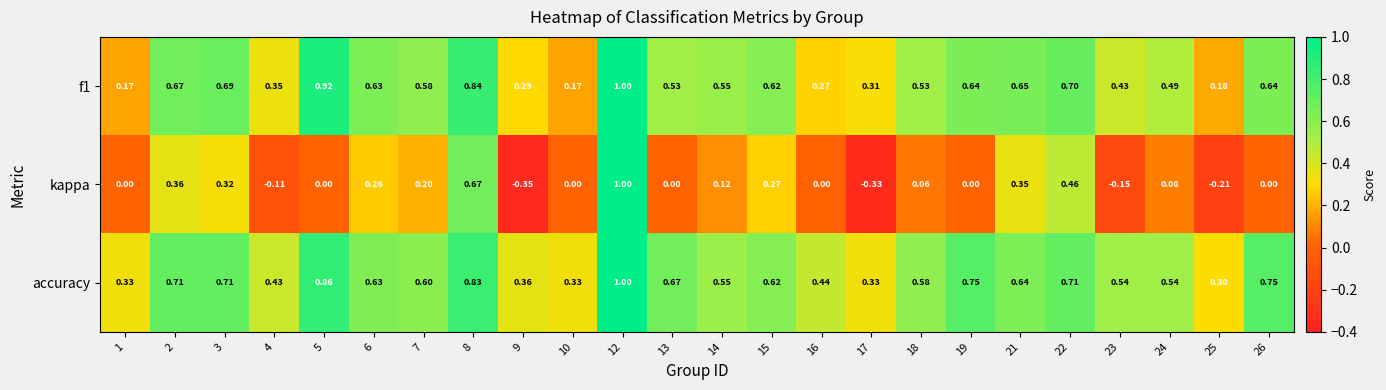

Which series has the largest range (max minus min)?

kappa